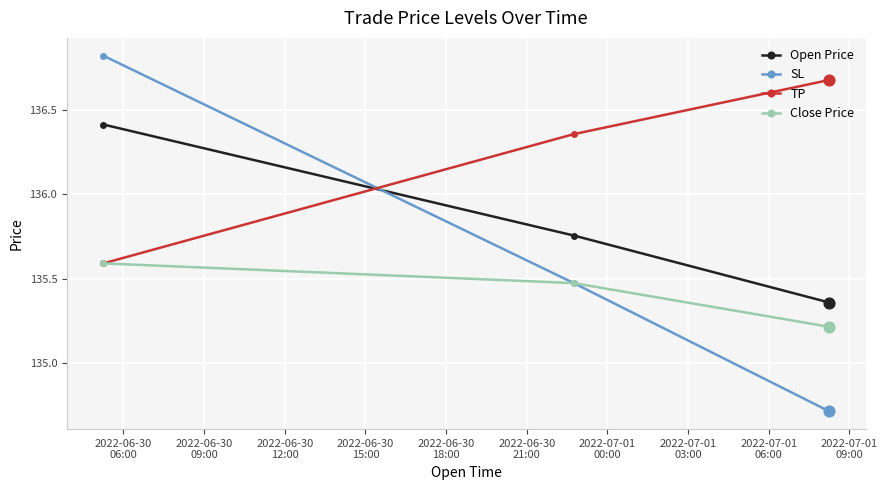

Which series has the largest total across all categories?

TP